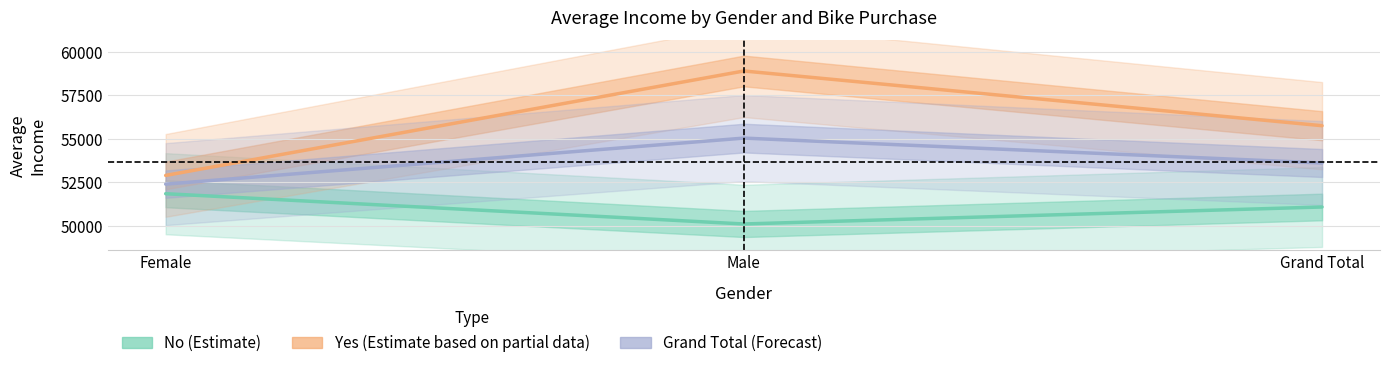

What is the highest value of the No series?

51848.7